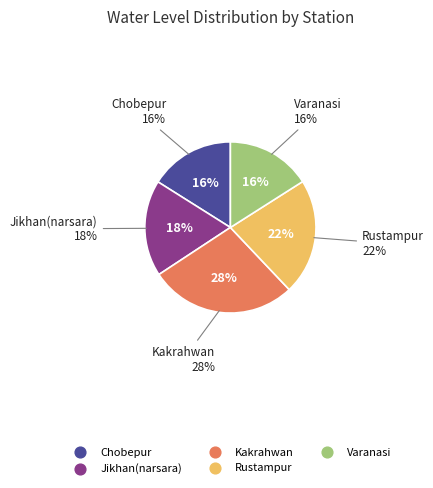

How much of the chart is everything except Jikhan(narsara)?

81.8%